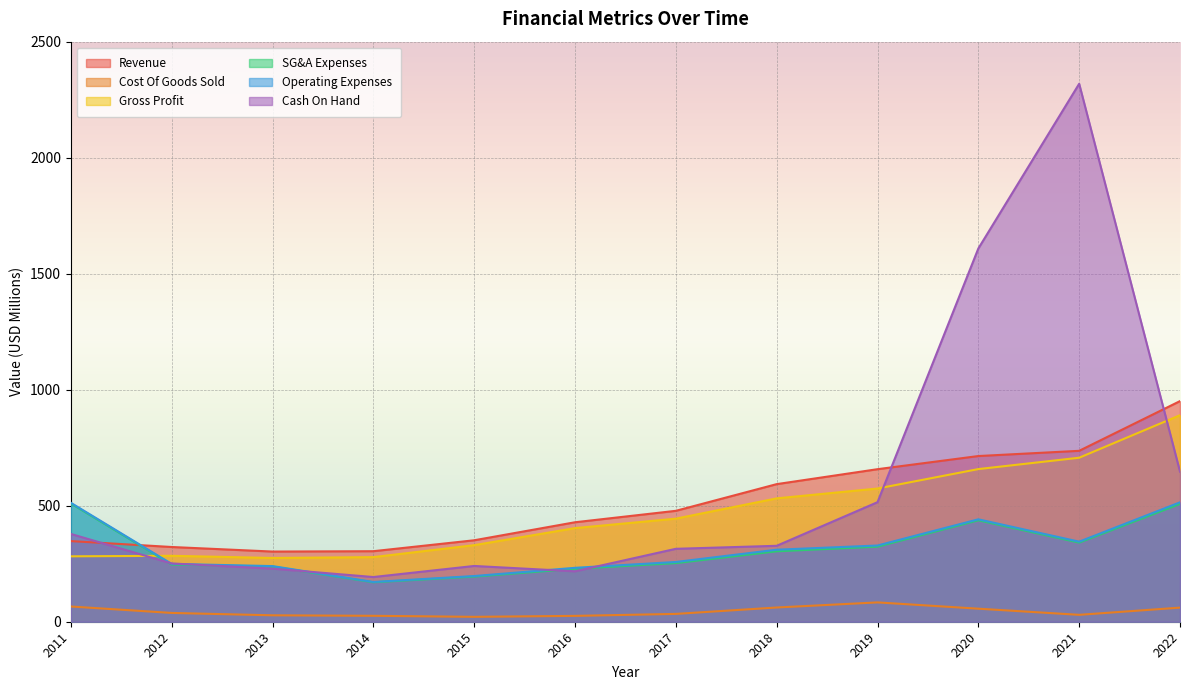

What is the total value across all series at 2013?

1311.4